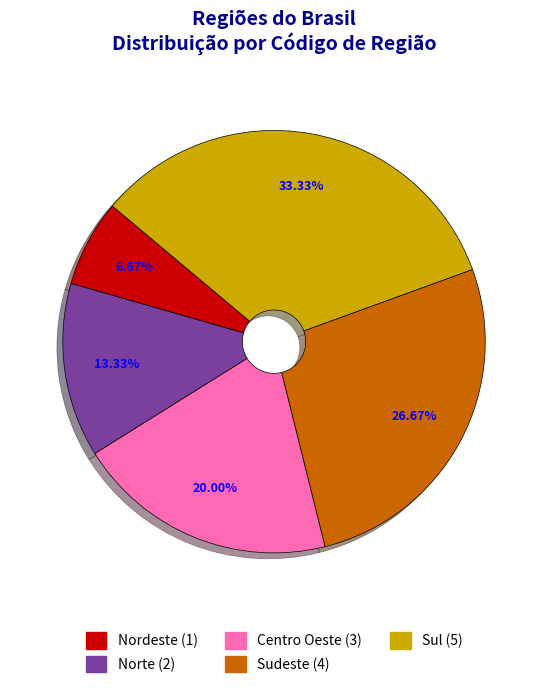

Does any single category account for the majority?

No